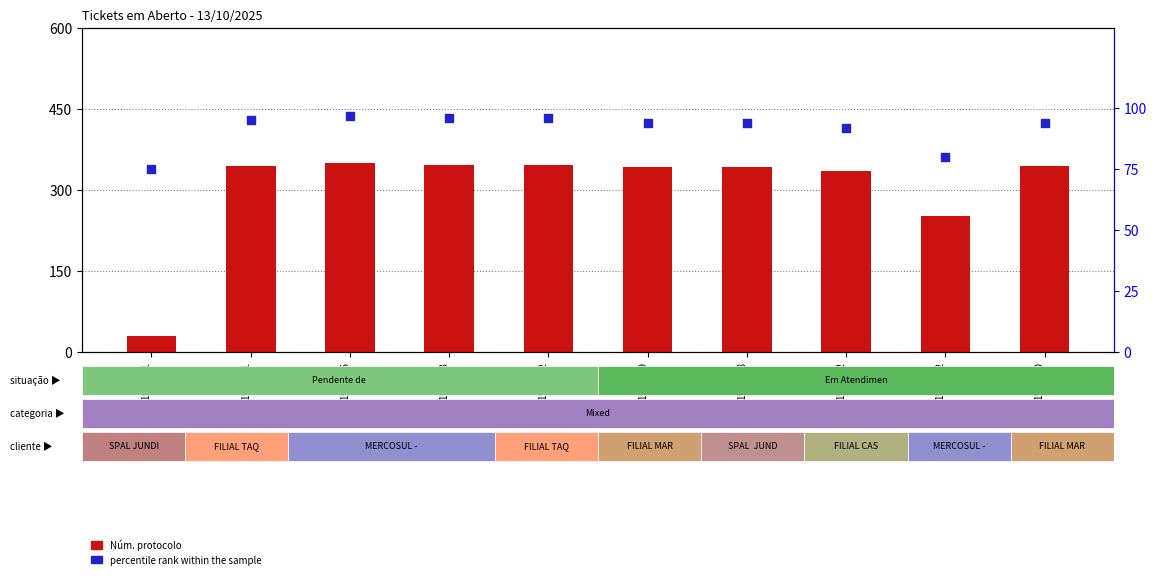

Which series contains the lowest Y value?

Núm. protocolo